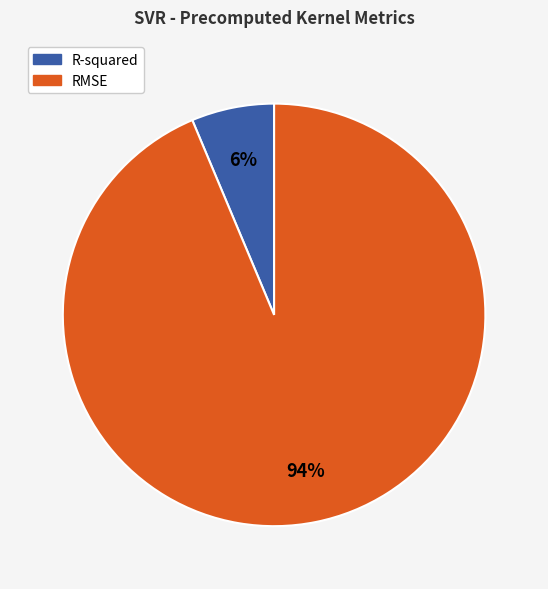

To the nearest percent, what is the average slice percentage?

50%